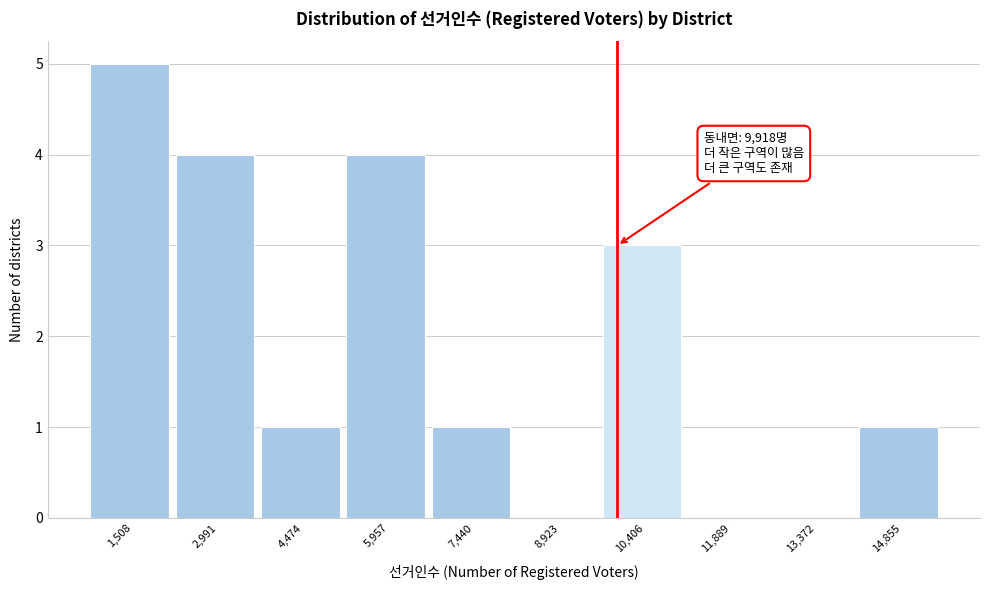

Which range on the x-axis has the tallest bar?

800 to 2200